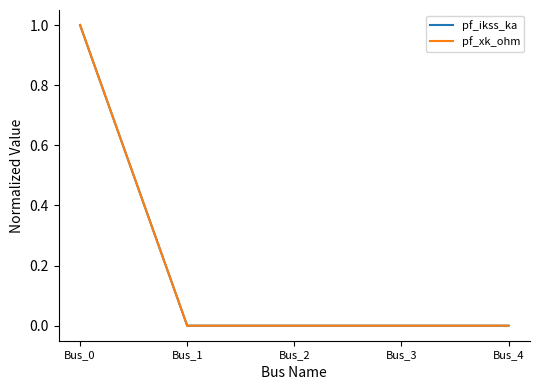

Is this an area chart (filled region under the line)?

No